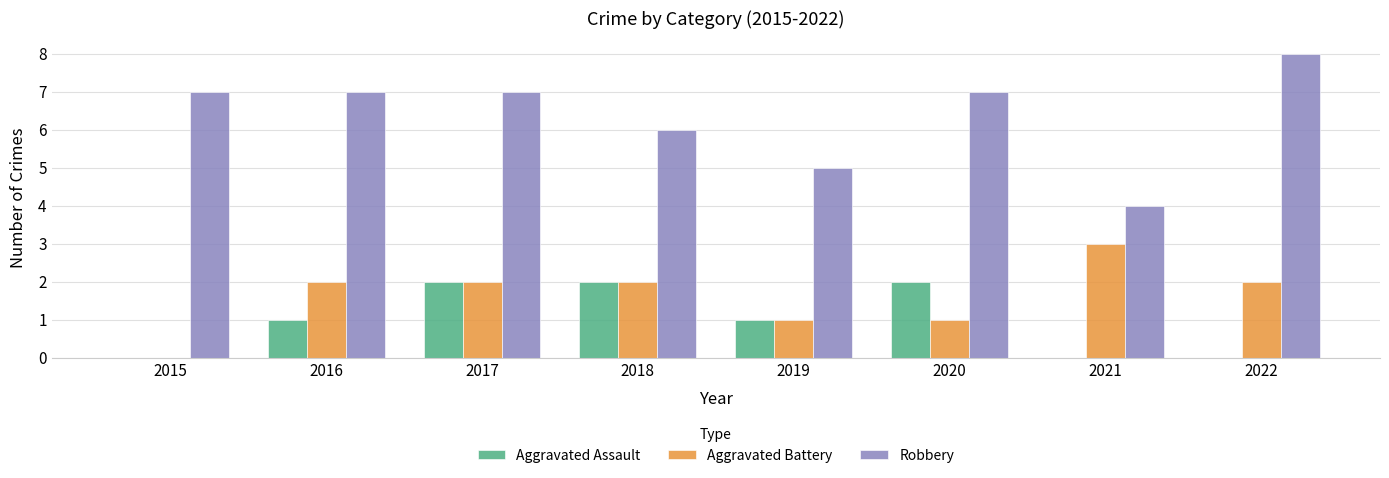

The Aggravated Battery series shows 1 at 2017. True or false?

False